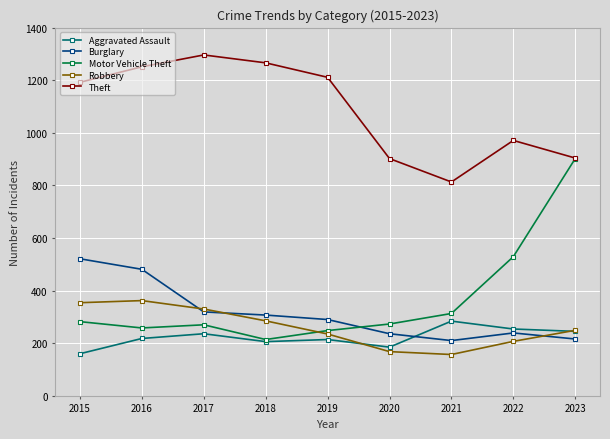

List the series in order of their peak value, lowest first.

Aggravated Assault, Robbery, Burglary, Motor Vehicle Theft, Theft